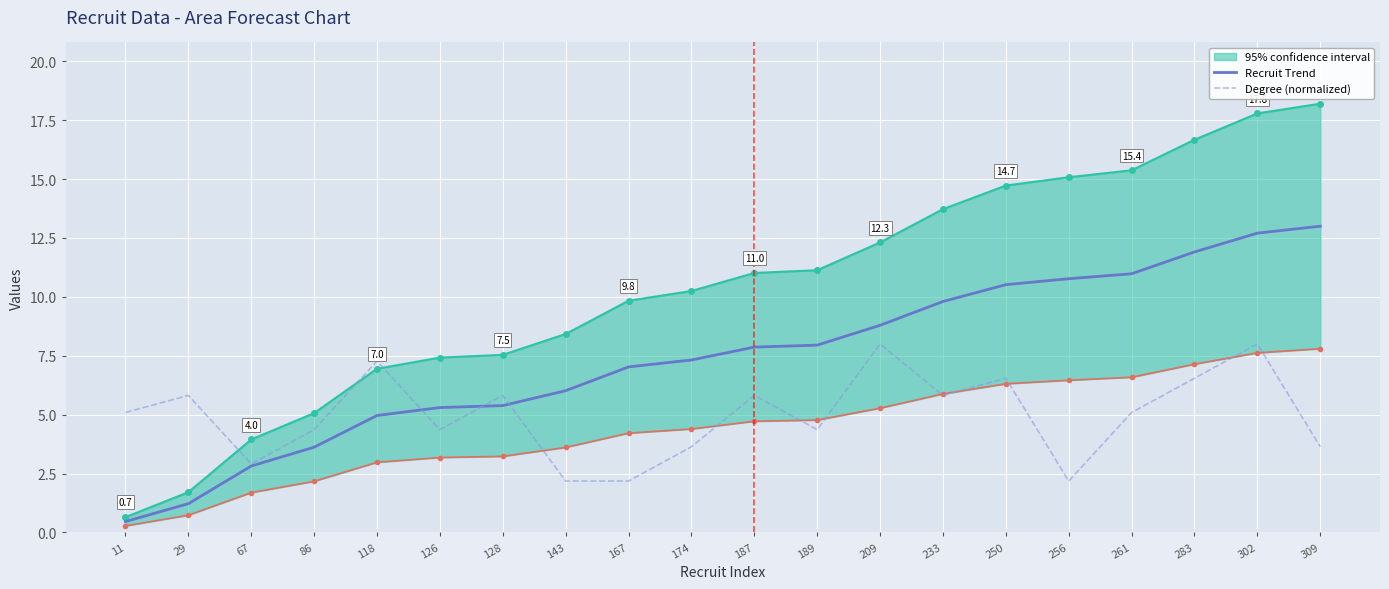

Is this an area chart (filled region under the line)?

No